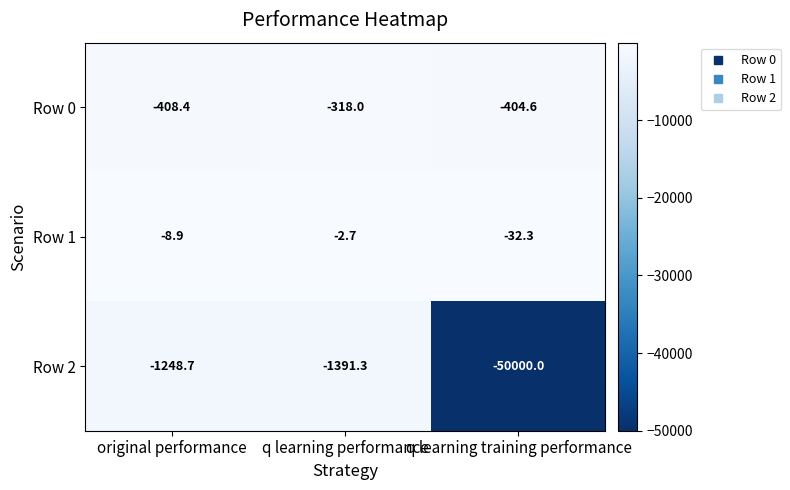

Which series has the largest total across all categories?

Row 1